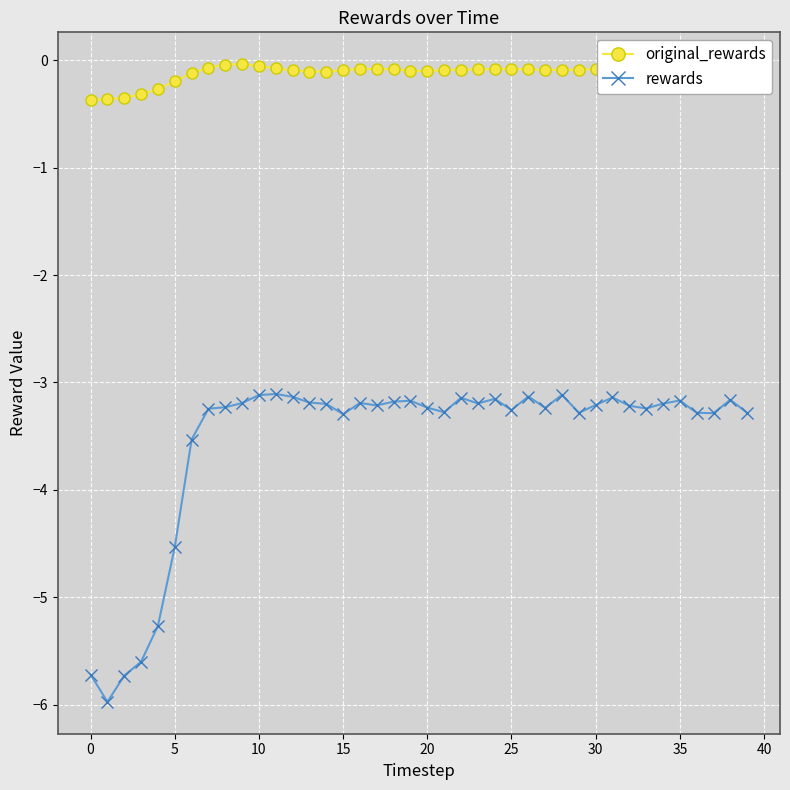

Which series has the widest spread of values?

rewards